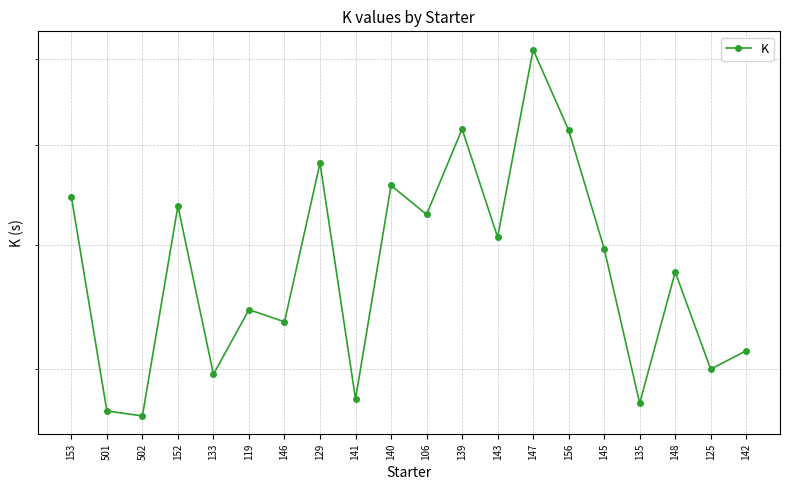

Between 143 and 119, which is larger?

143